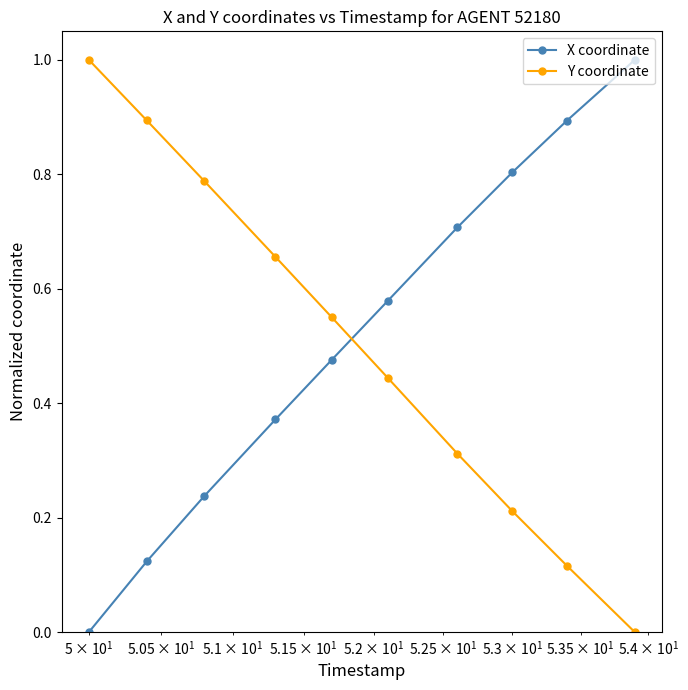

What is the value of the X coordinate point at the 9th from the left?

0.9